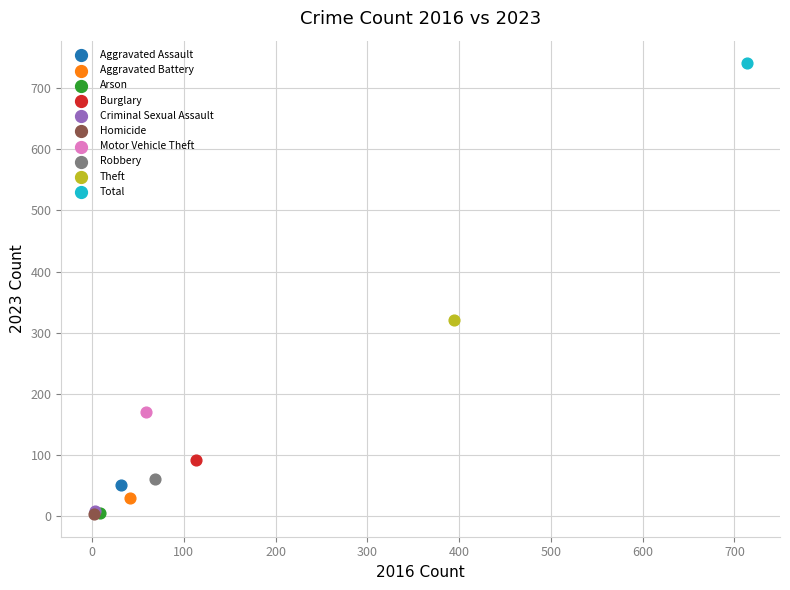

What are all the series names shown in the legend?

Aggravated Assault, Aggravated Battery, Arson, Burglary, Criminal Sexual Assault, Homicide, Motor Vehicle Theft, Robbery, Theft, Total